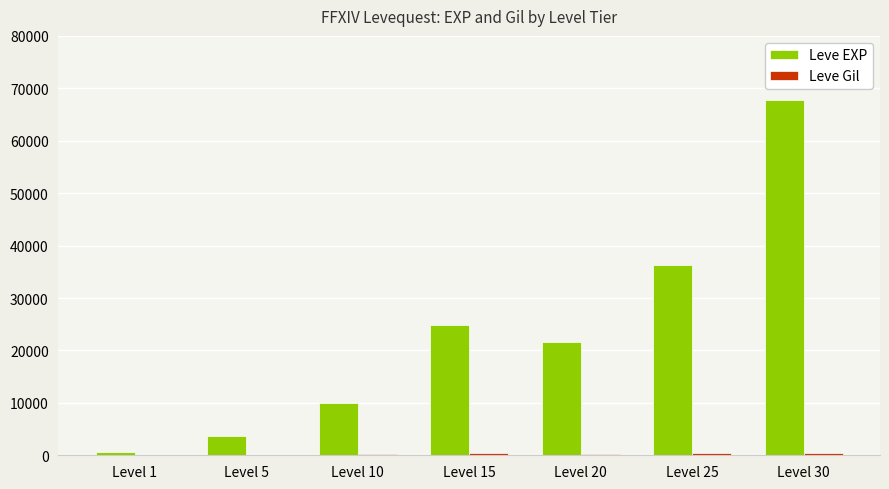

Which series has the largest total across all categories?

Leve EXP